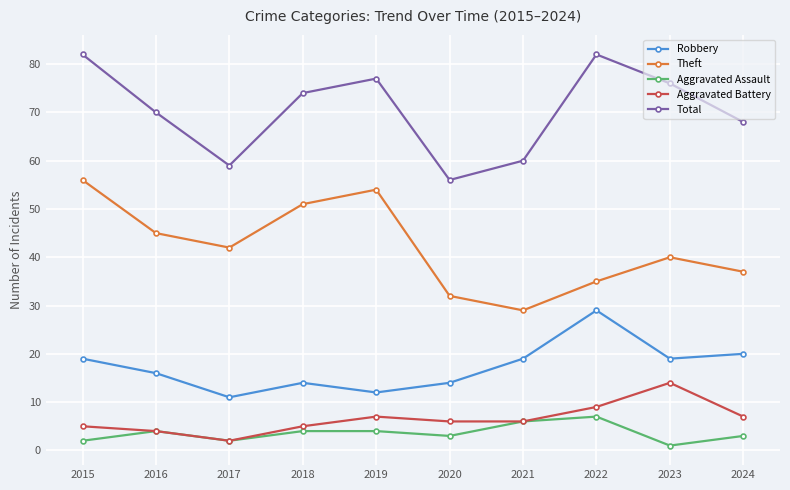

How many categories are shown in the chart?

10